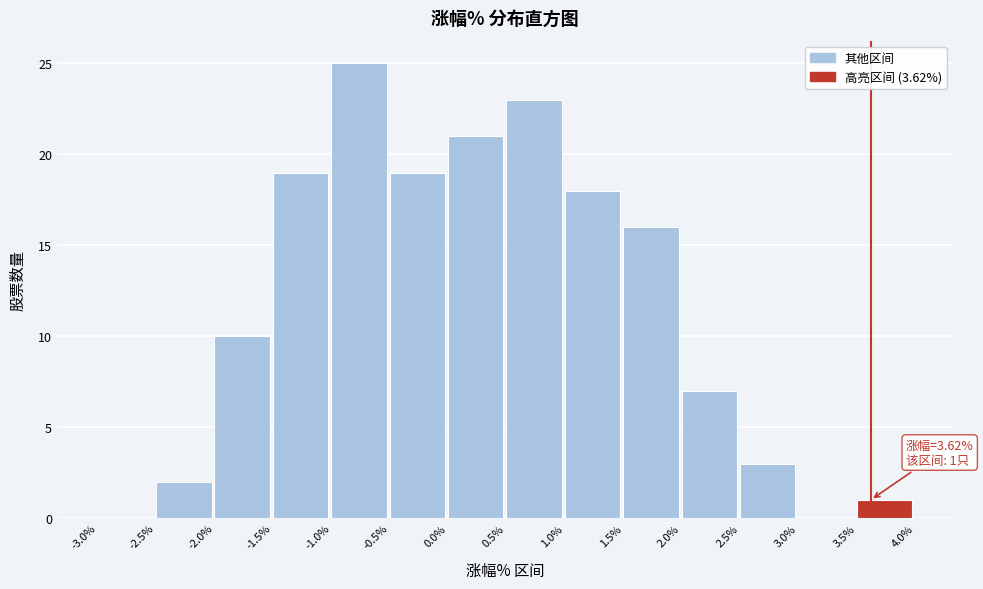

Over which range of the x-axis is the bar tallest?

-1.0% to -0.5%